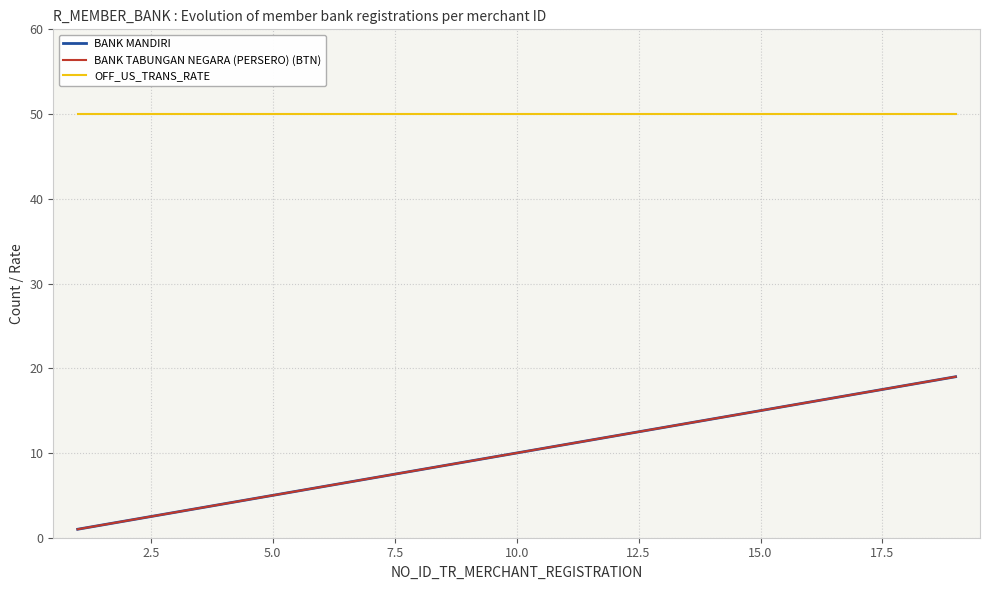

True or false: BANK TABUNGAN NEGARA (PERSERO) (BTN) and OFF_US_TRANS_RATE cross at least once.

False